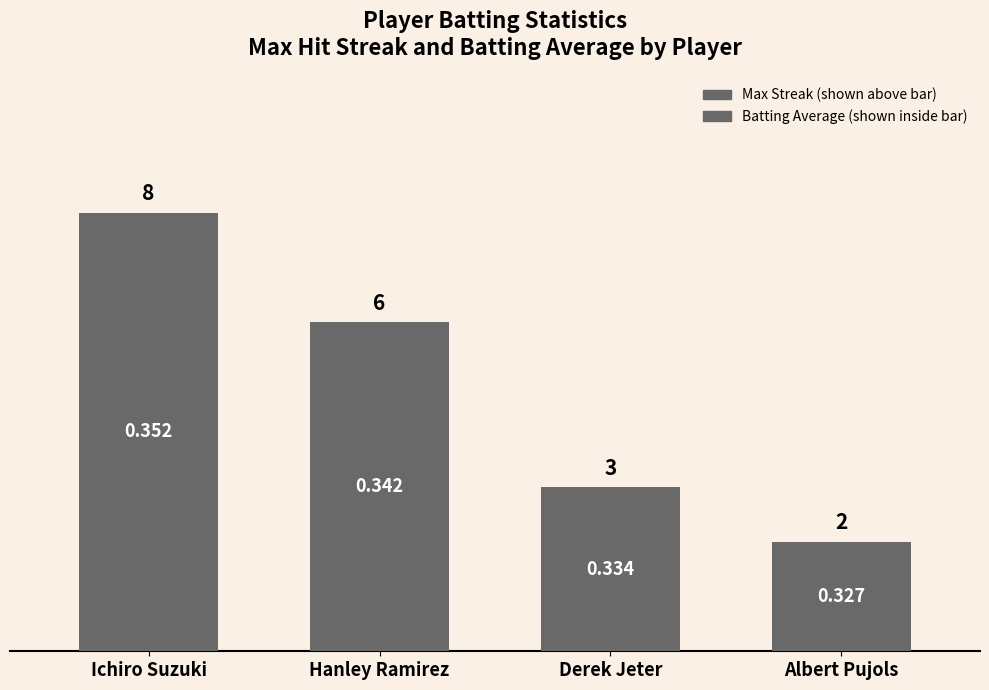

What position from the right is Ichiro Suzuki?

4